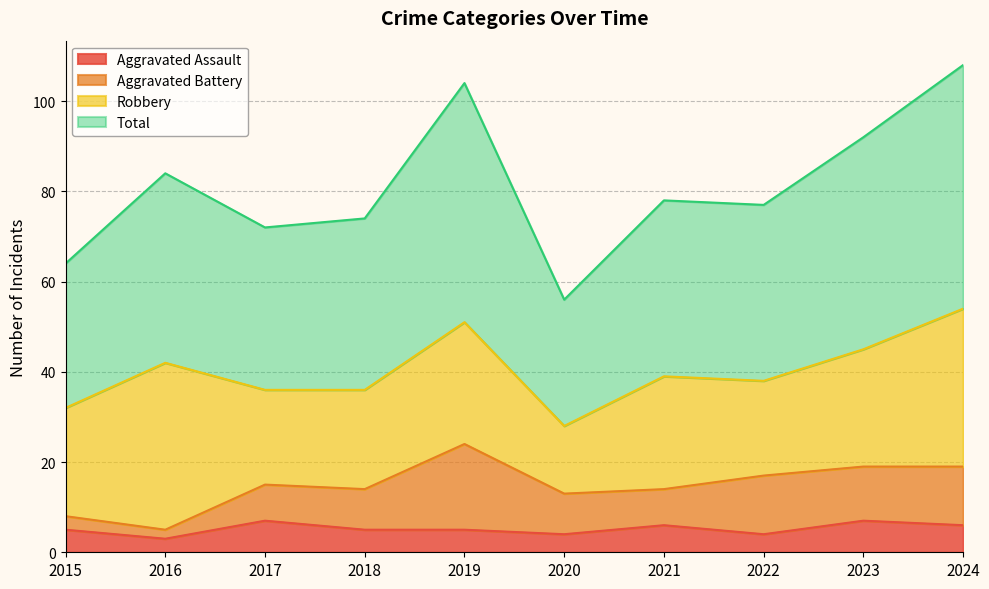

What is the lowest value of the Aggravated Assault series?

3